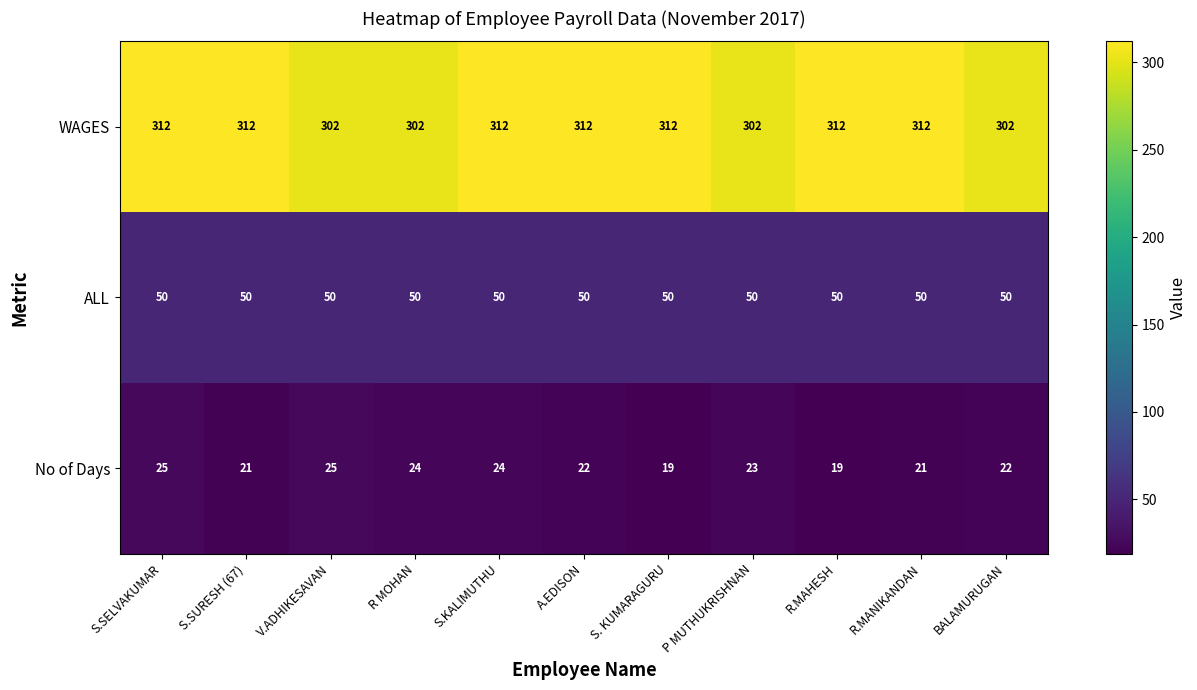

What is the sum of the No of Days values at S.KALIMUTHU and S.SURESH (67)?

45